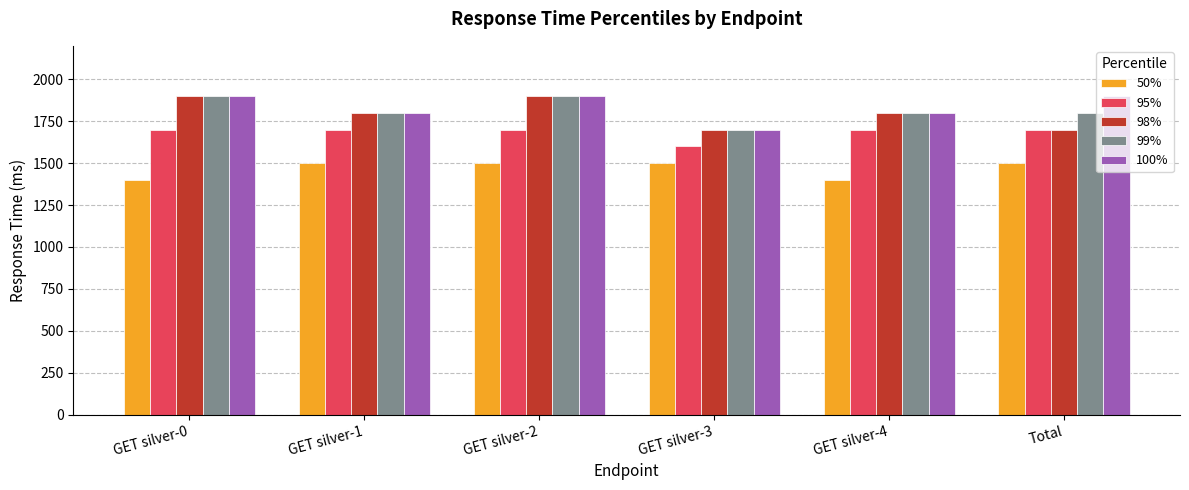

What is the minimum value shown in the chart?

1400